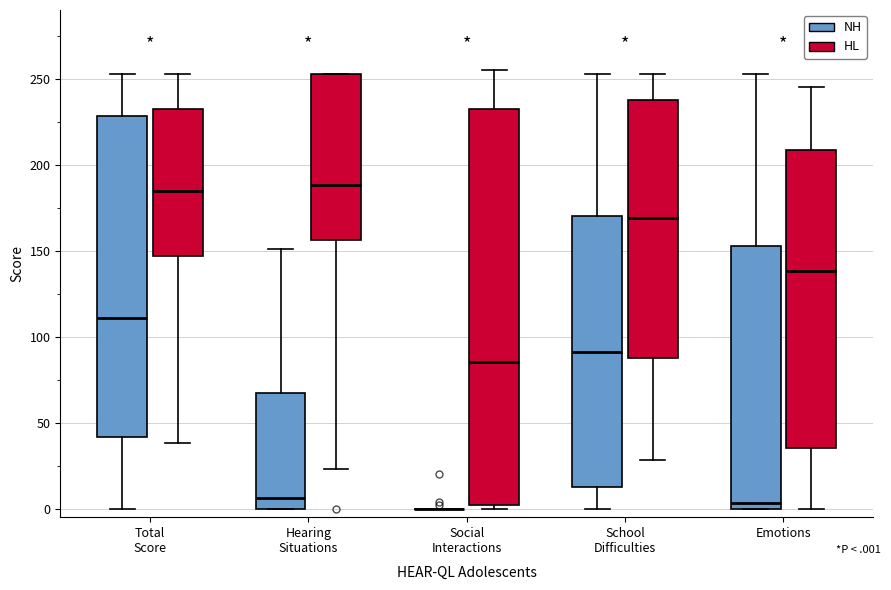

Comparing the boxes themselves (not the whiskers), which one is the tallest?

Social Interactions (HL)